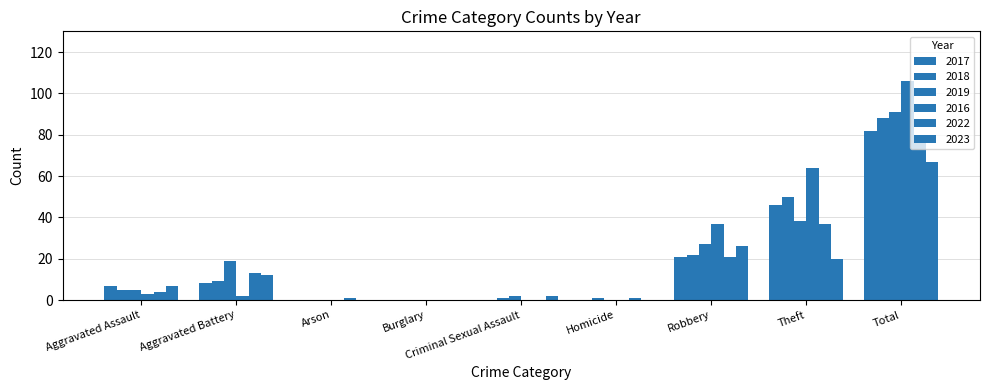

What is the difference between the highest and lowest values at Robbery?

16